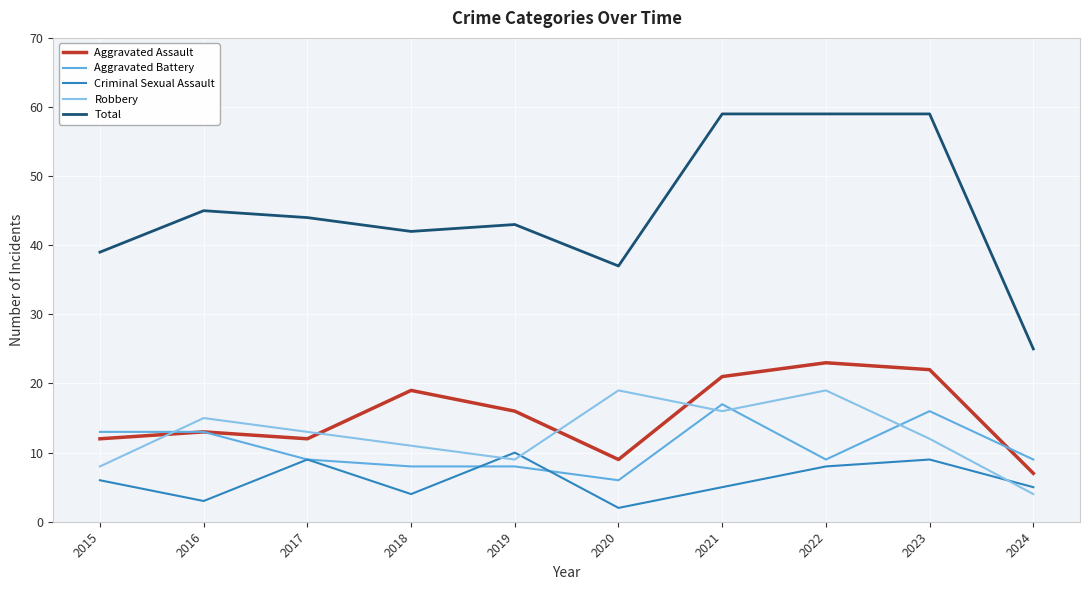

What is the difference between the second highest and second lowest values in the Robbery series?

11